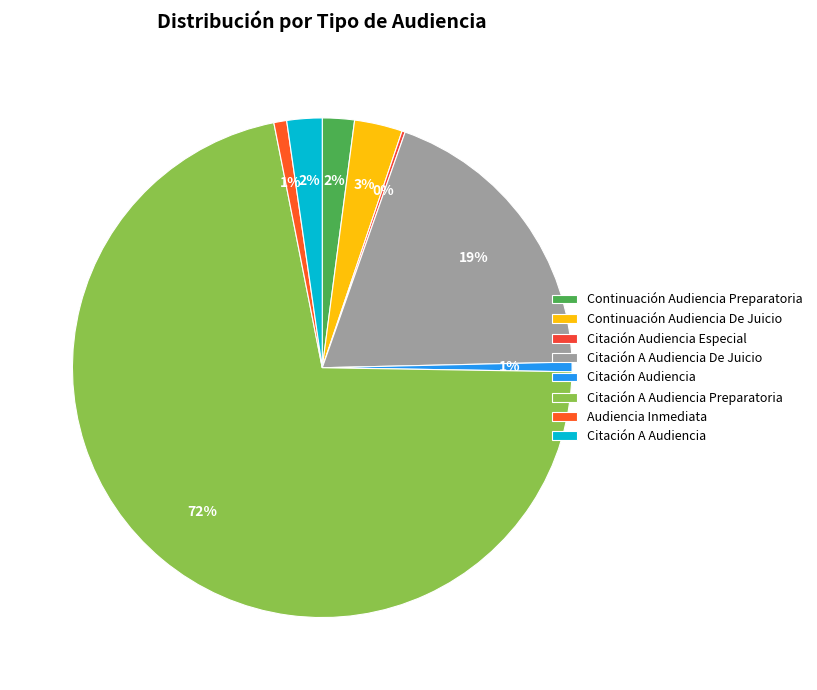

How many segments does this pie chart have?

8